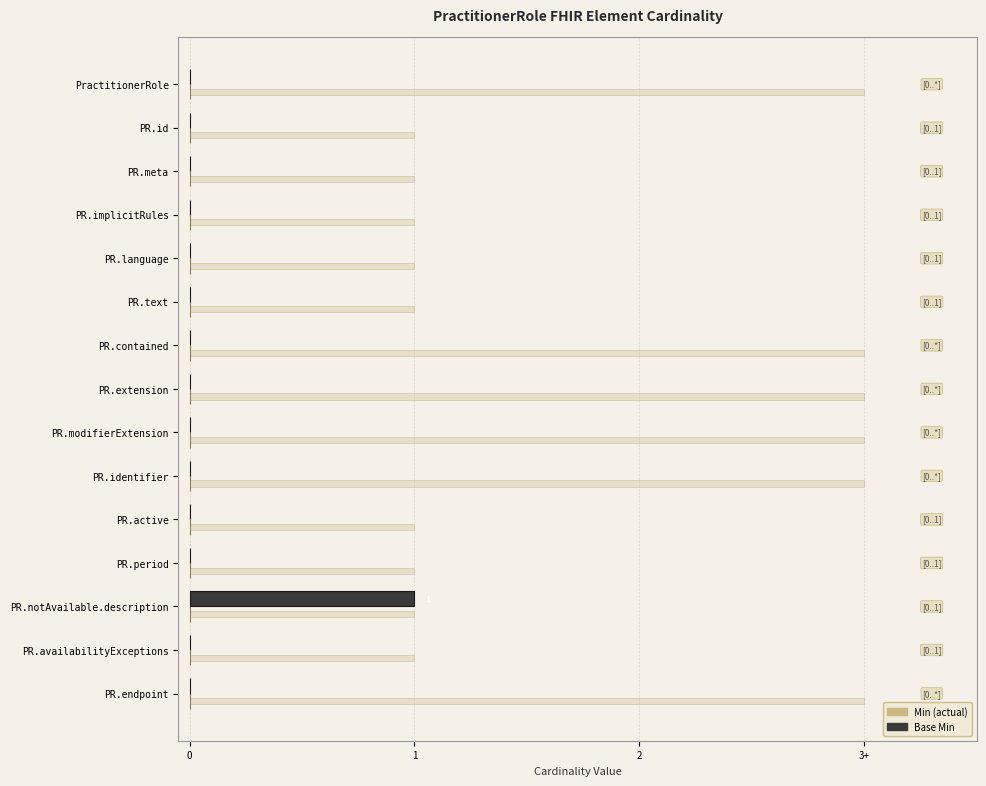

What are all the series names shown in the legend?

Min, Base Min